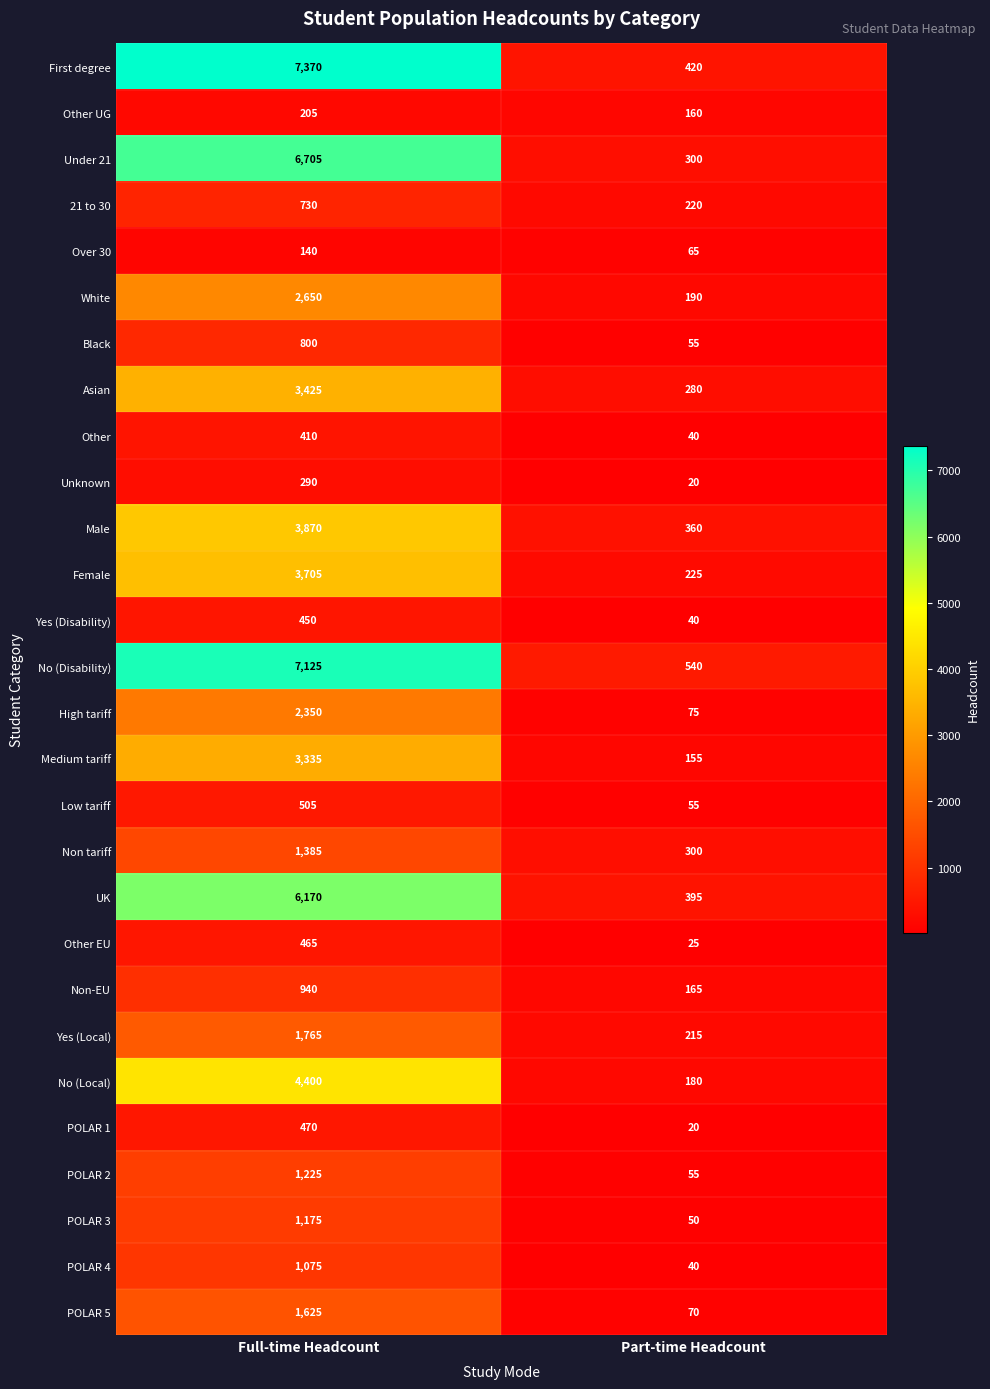

Which series has the largest total across all categories?

First degree